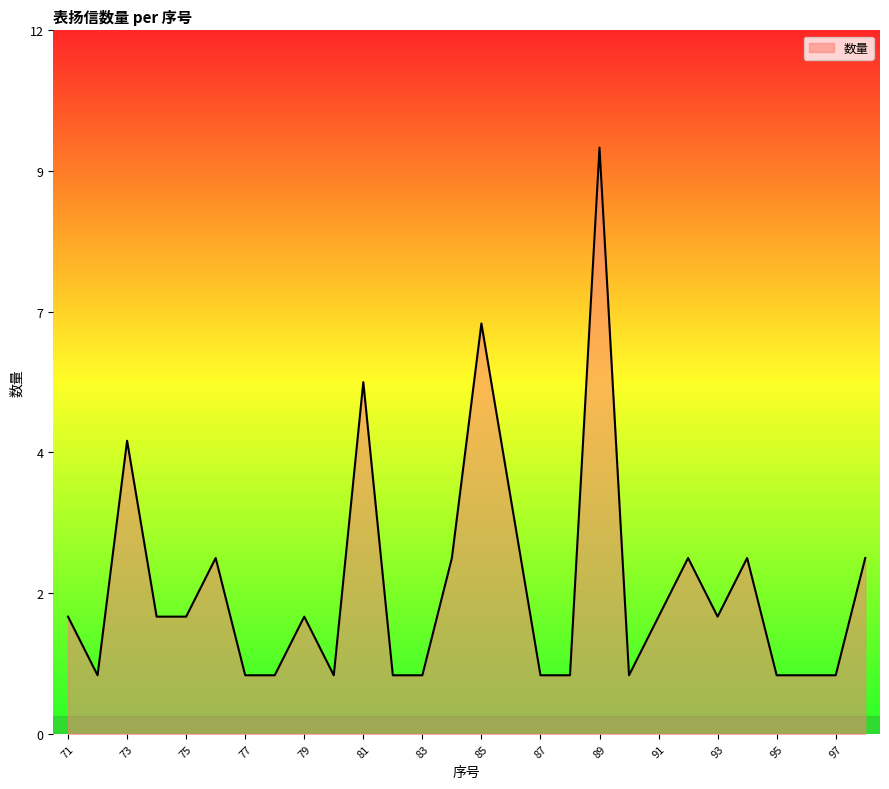

What is the value of the 16th point from the left?

4